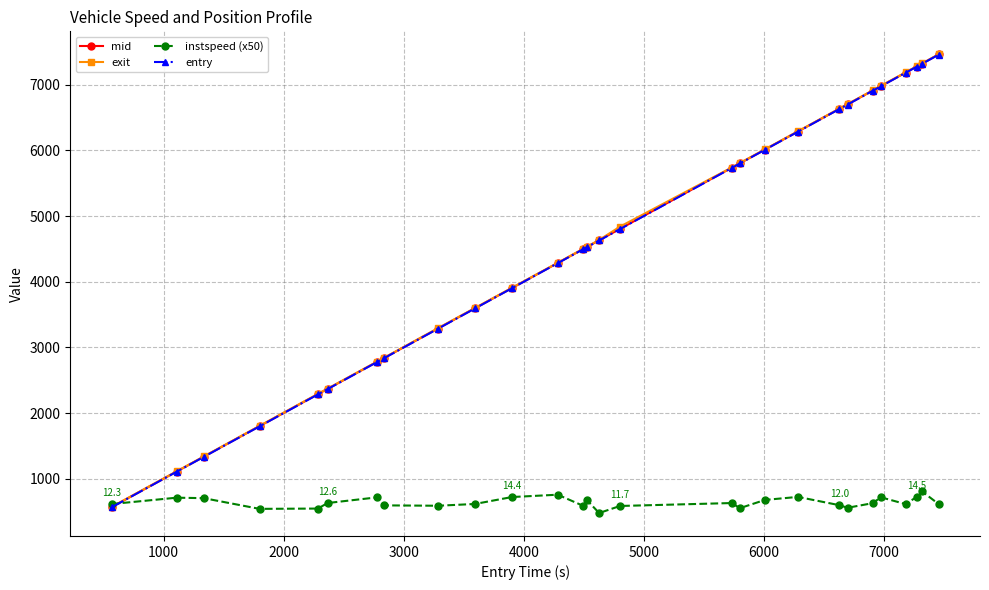

What is the value of the entry point at the 26th from the left?

7272.9